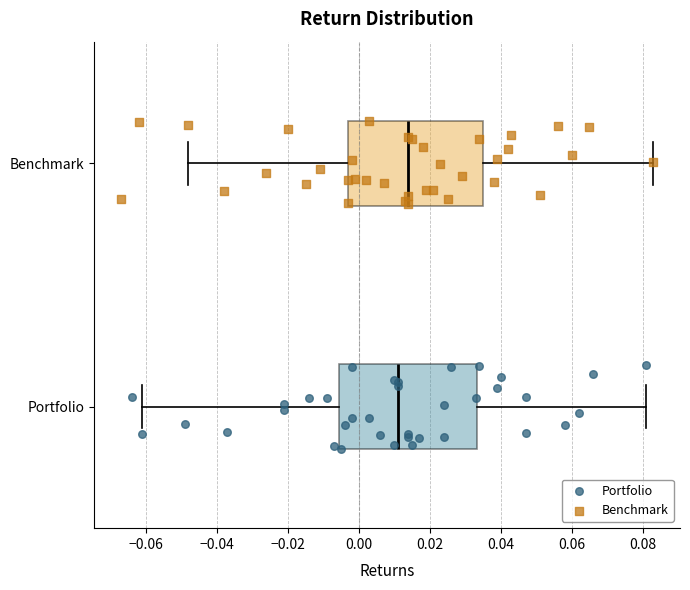

Where does the left whisker of the box for Benchmark end on the x-axis? The values are not printed on the chart, so give them approximately, as read against the axis.

-0.048